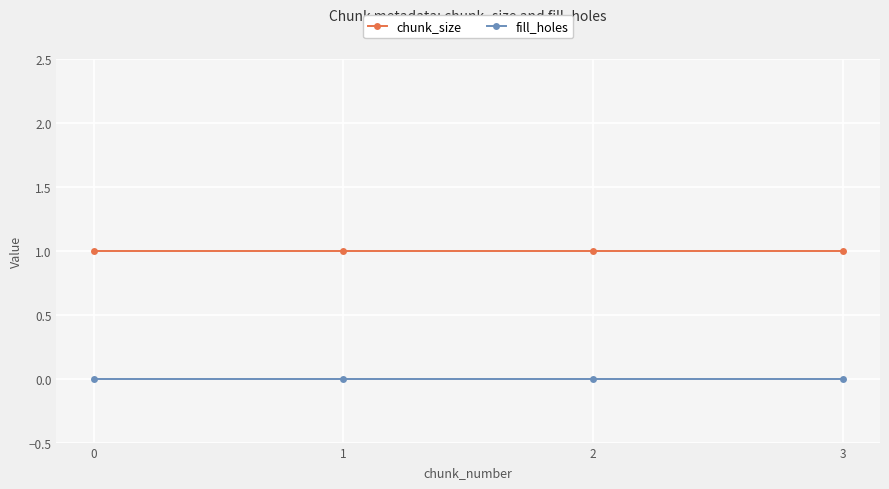

Read the chunk_size value at 0.

1